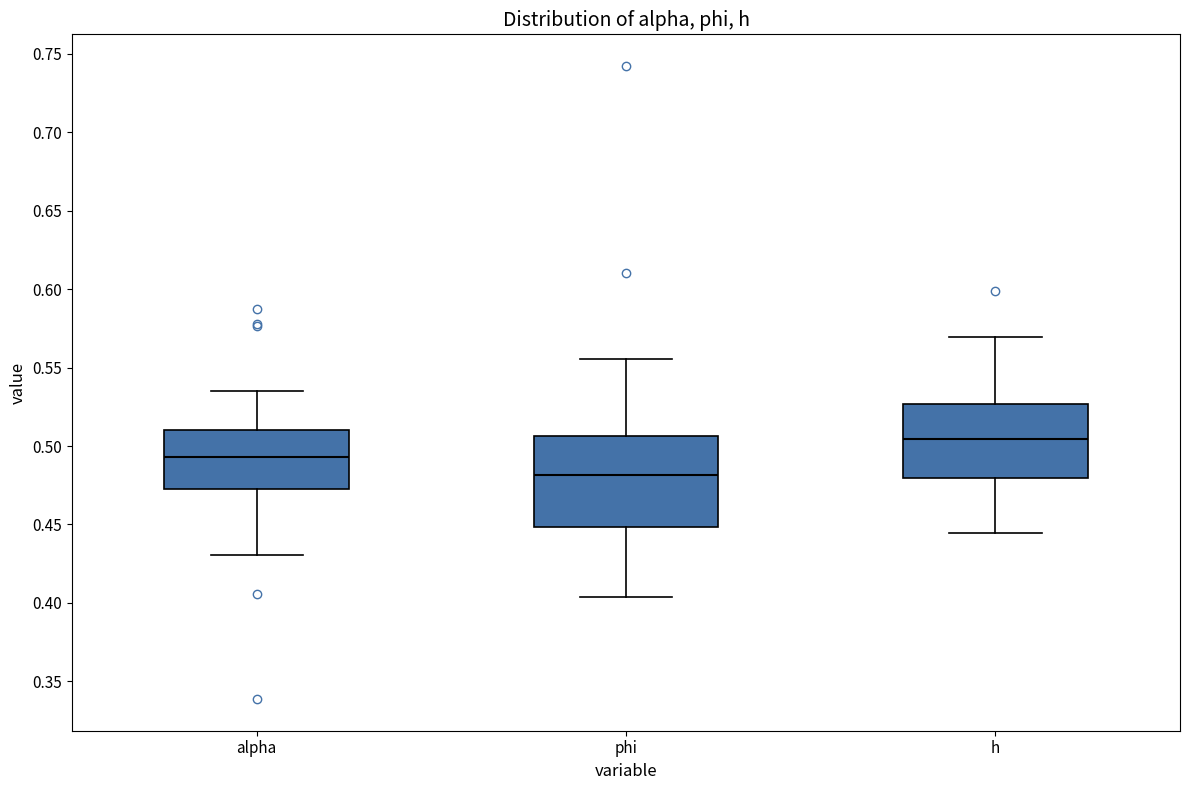

Reading left to right, transcribe this box plot: for each box, give where its median line is, the range the box spans, and where its two whiskers end, as read against the y-axis. The values are not printed on the chart, so give them approximately, as read against the axis.

alpha: median 0.495, box 0.475 to 0.510, whiskers 0.430 to 0.535
phi: median 0.480, box 0.450 to 0.505, whiskers 0.405 to 0.555
h: median 0.505, box 0.480 to 0.525, whiskers 0.445 to 0.570